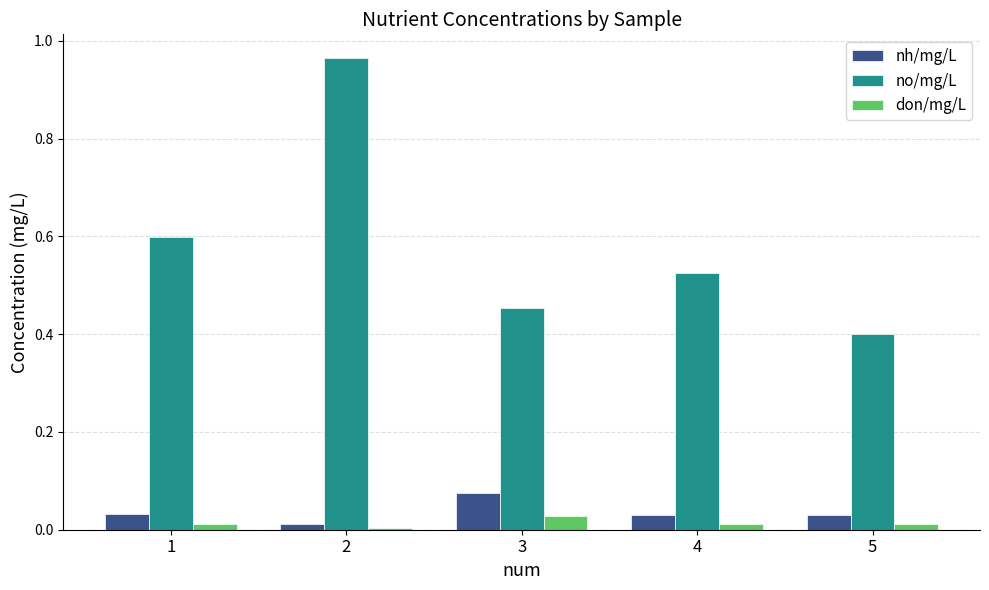

Which series has the widest spread of values?

no/mg/L